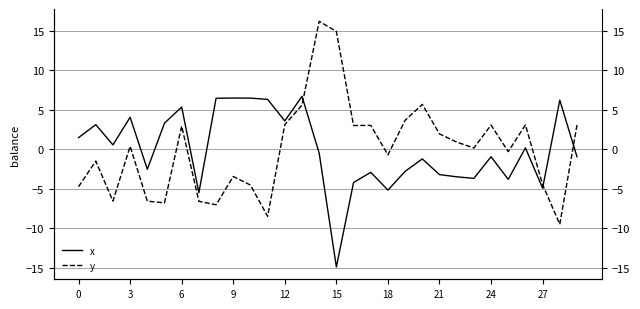

How many negative values does the x series have?

16